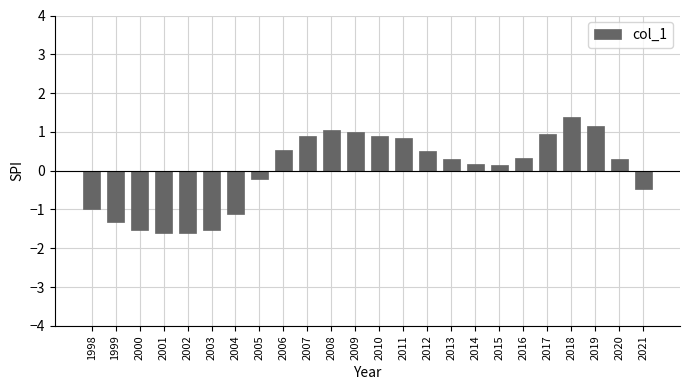

Reading left to right, extract all data points from this chart.

1998=-1.0	1999=-1.3	2000=-1.5	2001=-1.6	2002=-1.6	2003=-1.5	2004=-1.1	2005=-0.2	2006=0.5	2007=0.9	2008=1.0	2009=1.0	2010=0.9	2011=0.8	2012=0.5	2013=0.3	2014=0.2	2015=0.1	2016=0.3	2017=0.9	2018=1.4	2019=1.1	2020=0.3	2021=-0.5